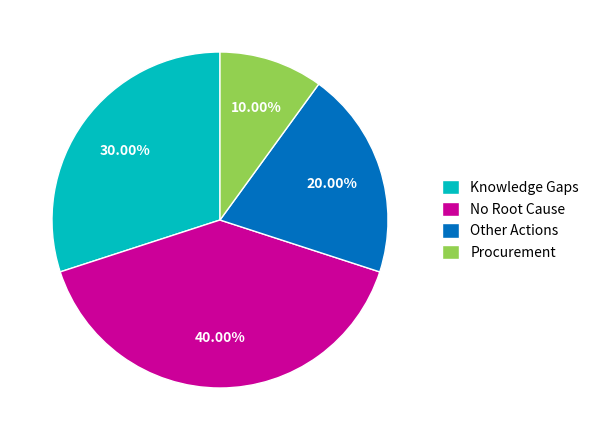

Combined, what portion of the pie is Knowledge Gaps and Procurement?

40.0%